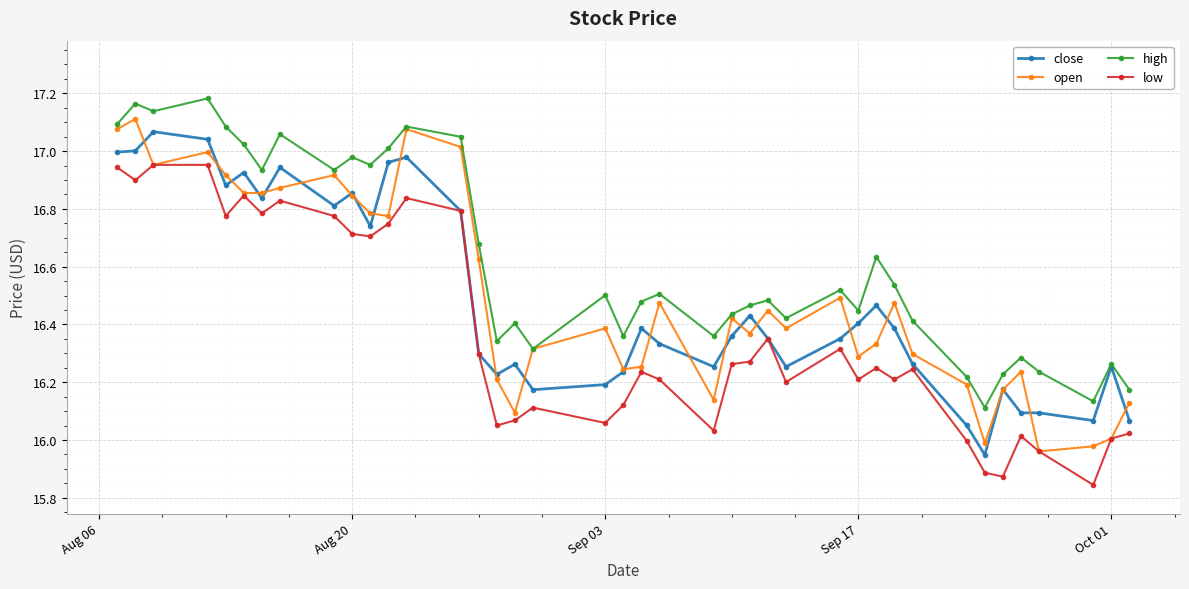

The open series shows 24.9 at Aug 20. True or false?

False